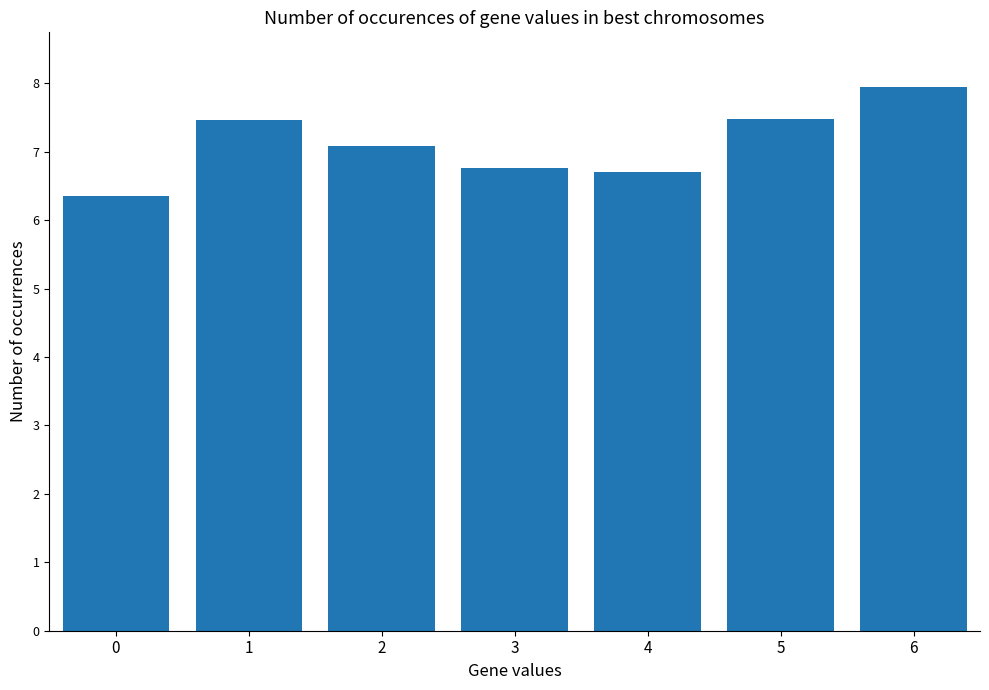

What is the sum of all values?

49.8